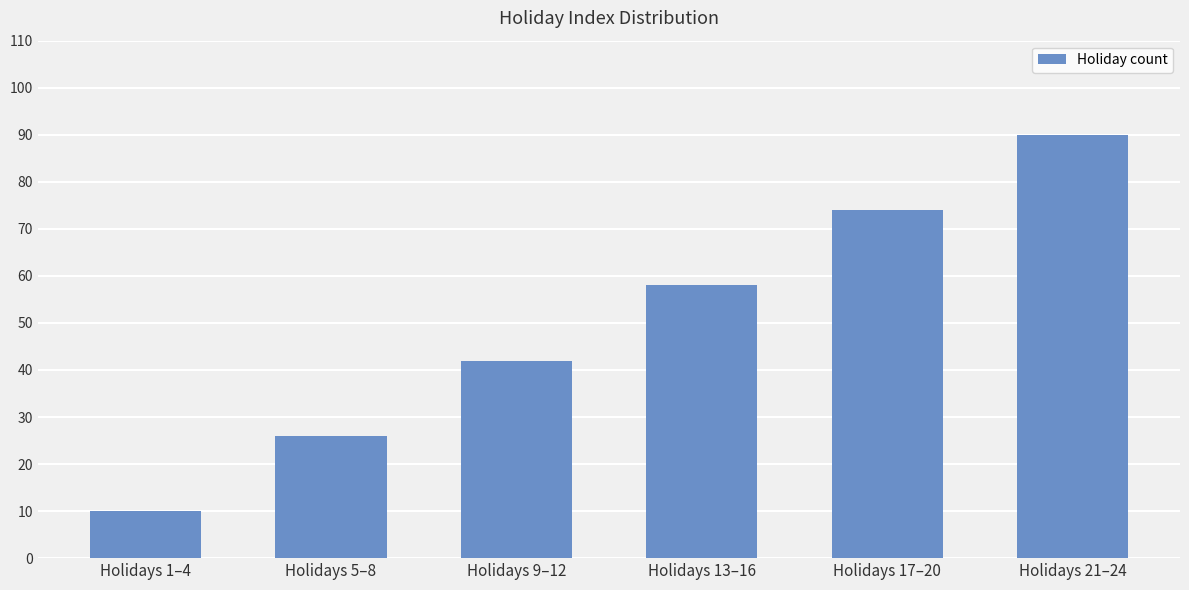

Count the values in the range 26 to 74.

4